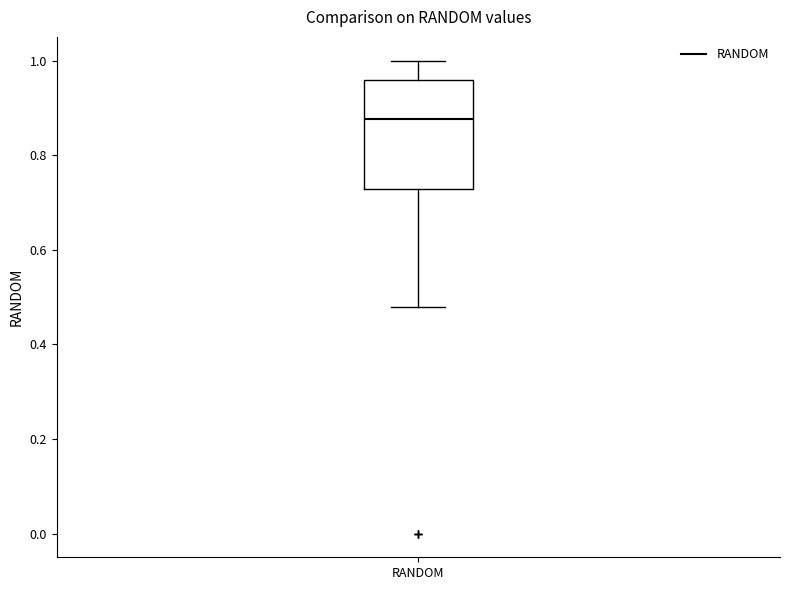

Where does the lower whisker of the box for RANDOM end on the y-axis? The values are not printed on the chart, so give them approximately, as read against the axis.

0.48